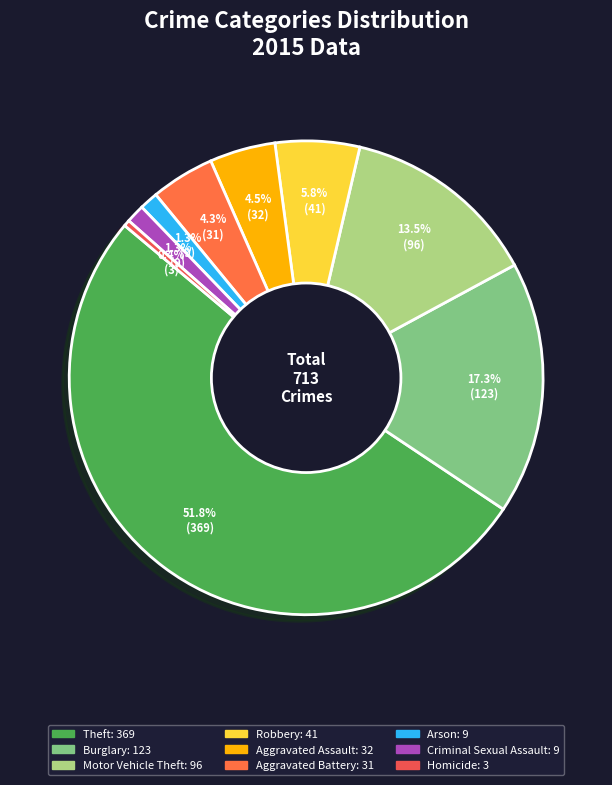

To the nearest percent, what is the average slice percentage?

11%